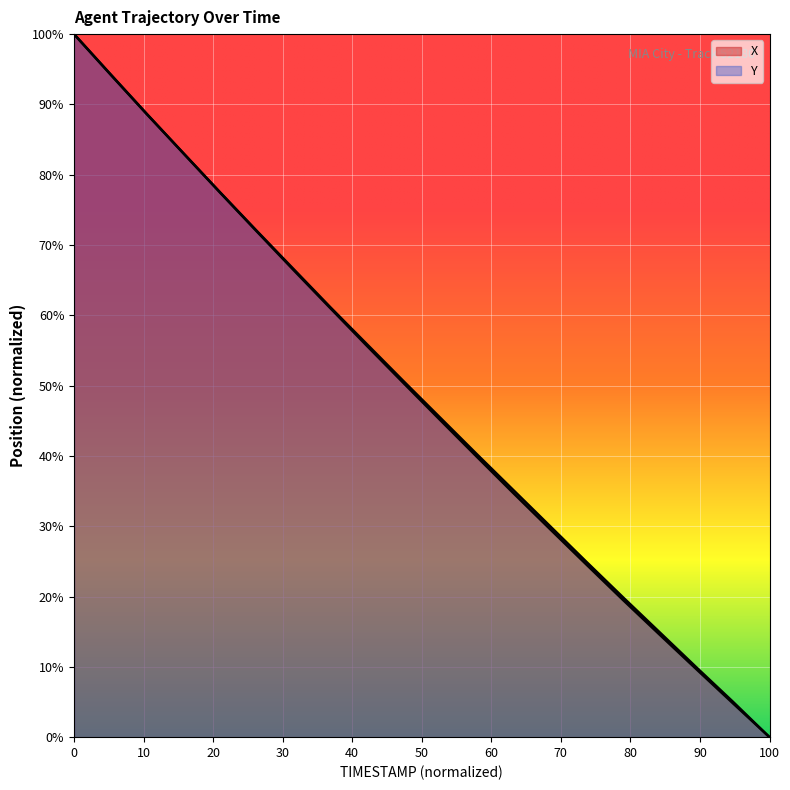

Reading left to right, list all the values displayed in this chart.

X: 100.0	94.3	88.6	83.0	77.4	71.9	66.4	61.0	55.7	50.4	45.1	39.9	34.7	29.6	24.5	19.5	14.6	9.7	4.8	0.0
Y: 100.0	94.2	88.5	83.0	77.4	72.0	66.6	61.2	55.9	50.6	45.5	40.3	35.2	30.0	24.9	19.9	14.9	9.9	5.0	0.0